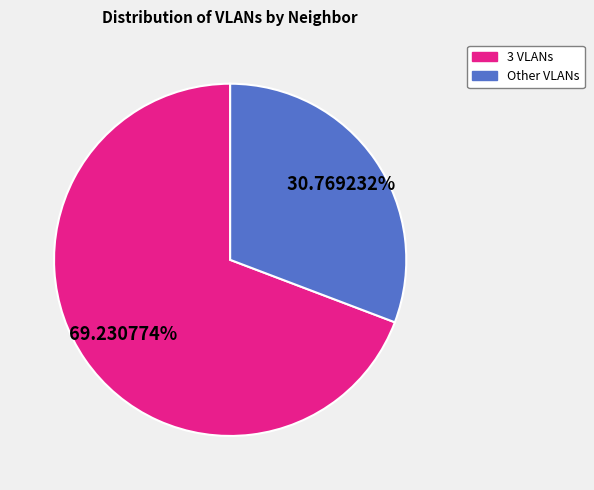

Which has a higher value, Other VLANs or 3 VLANs?

3 VLANs